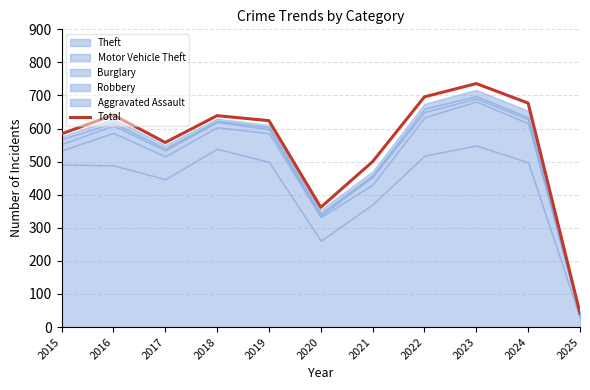

What is the value of the 6th point from the left?

362